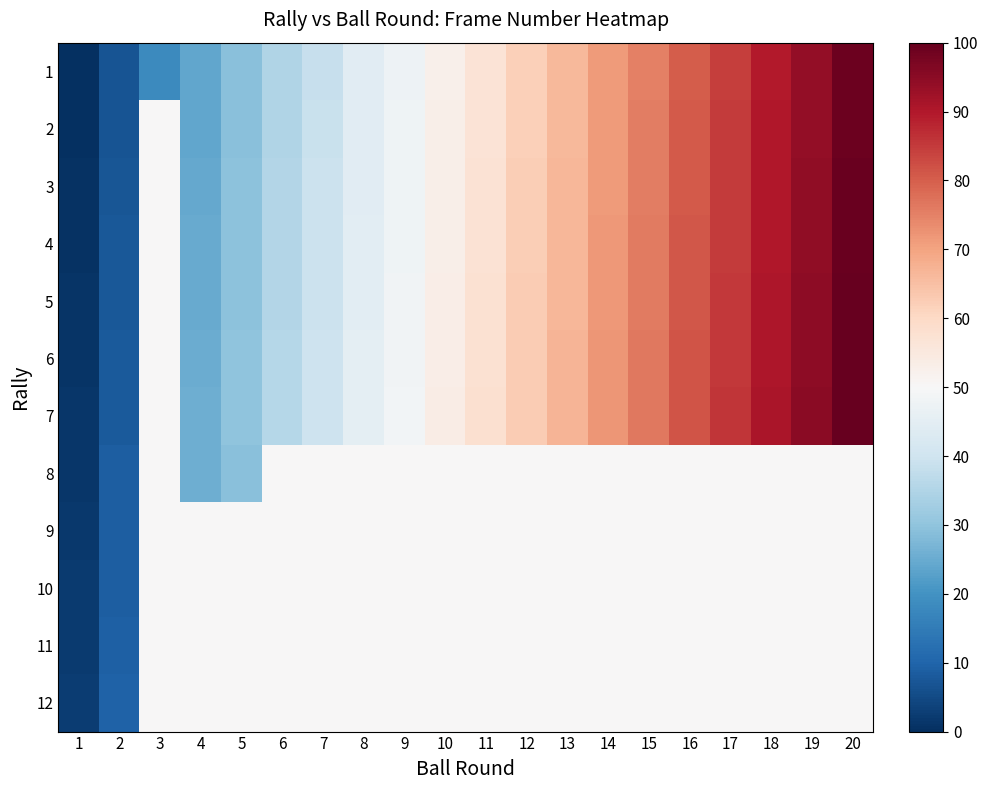

At how many categories does at least one series exceed 67?

8